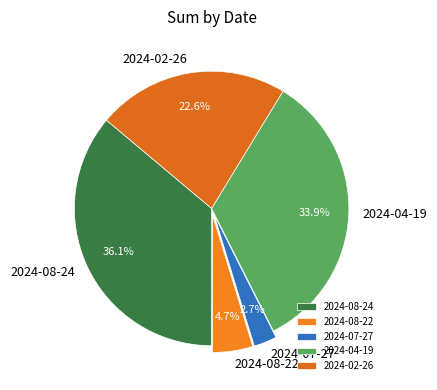

To the nearest percent, what is the difference between the largest and smallest slice percentages?

33%